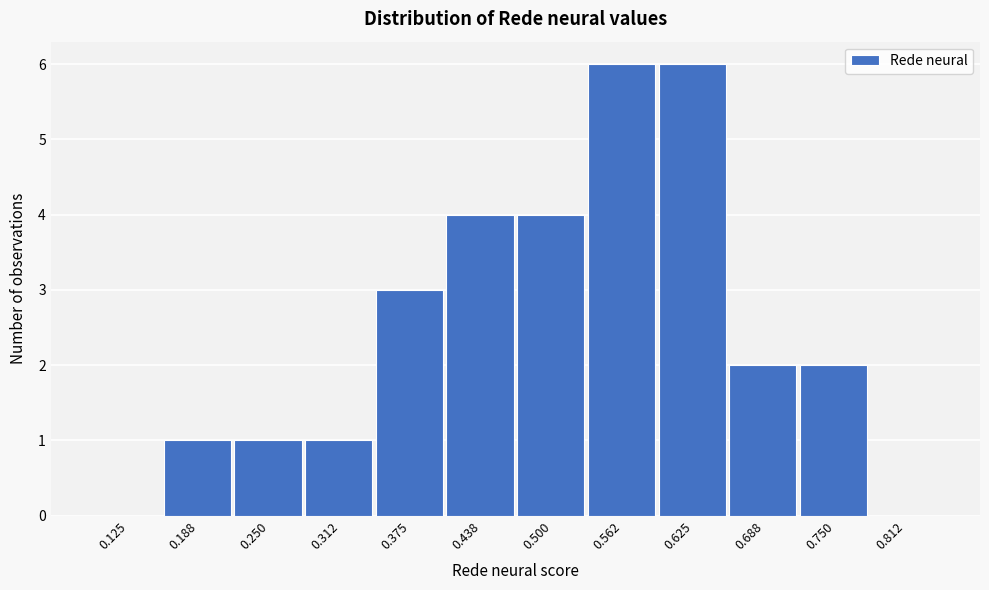

Reading right to left, what are all the values shown in this chart?

0.812=0	0.750=2	0.688=2	0.625=6	0.562=6	0.500=4	0.438=4	0.375=3	0.312=1	0.250=1	0.188=1	0.125=0